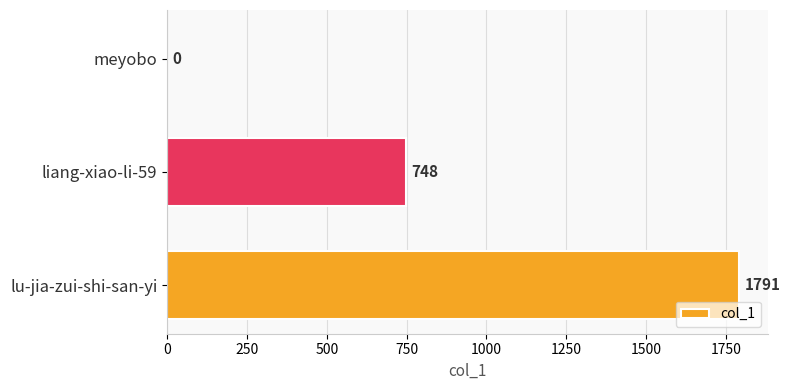

Count the values in the range 0 to 1791.

3